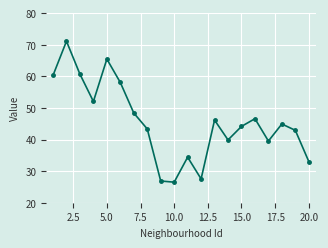

What is the value of the 20th point from the left?

33.0